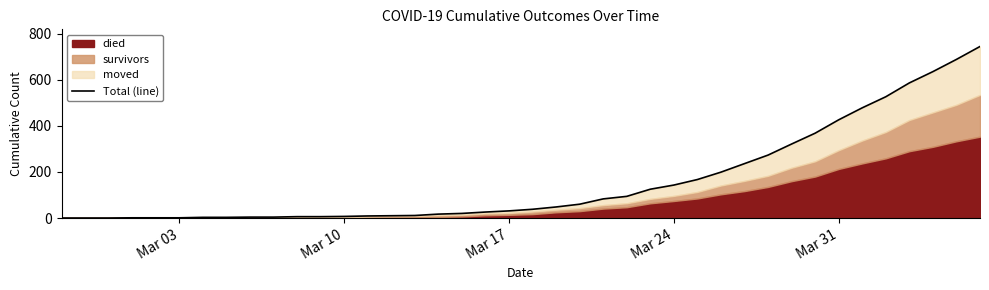

True or false: the data shows 11 at 16.

False